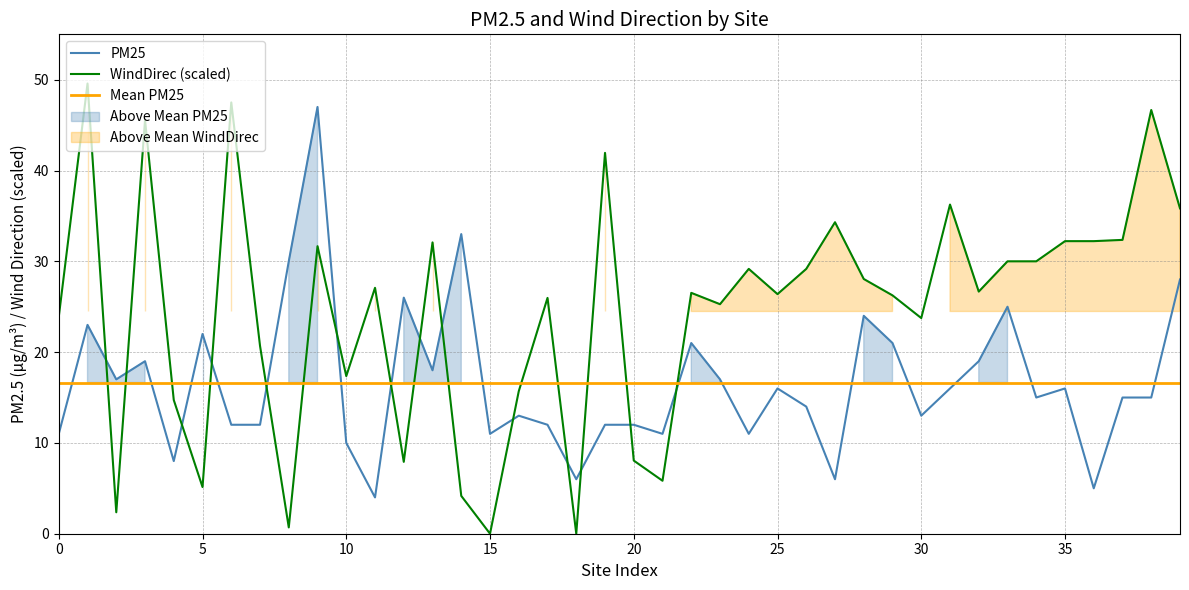

What is the maximum value for PM25?

47.0